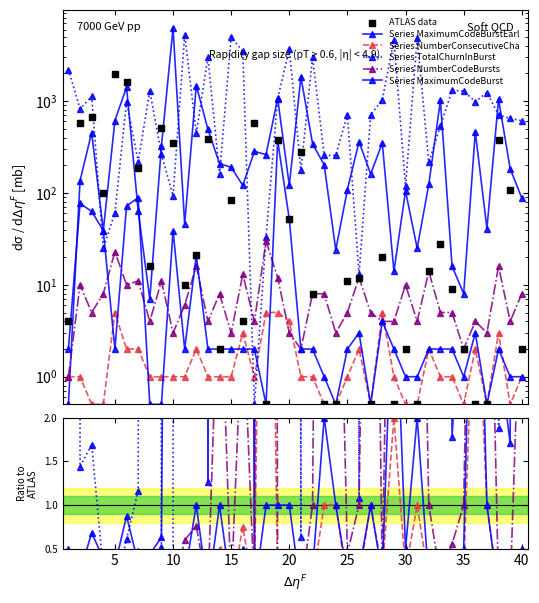

Is the value of TotalChurnInBurst at 26 greater than the value of MaximumCodeBurstEarly at 33?

No